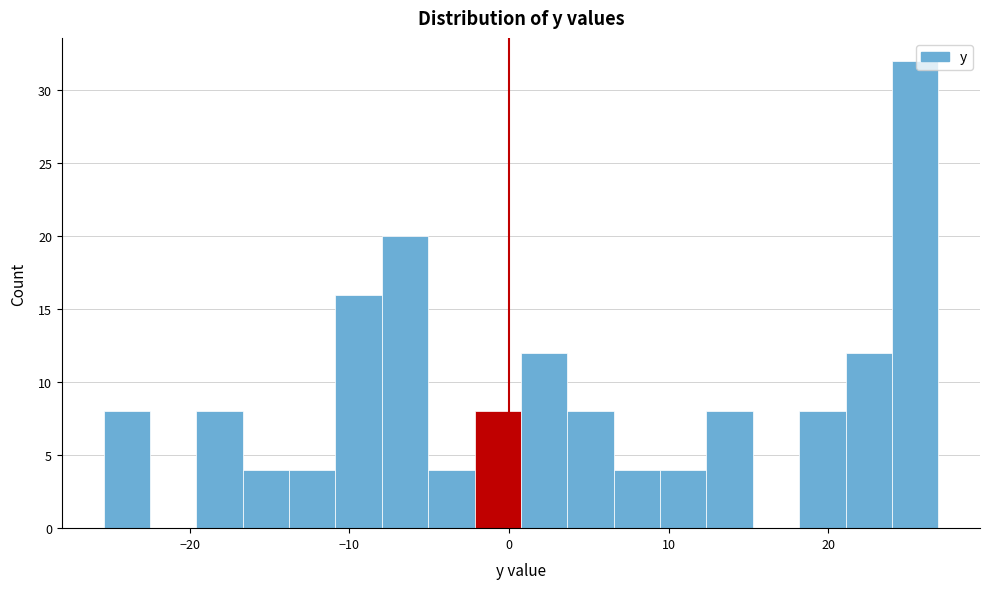

Read against the x-axis, roughly where is the centre of the tallest bar?

25